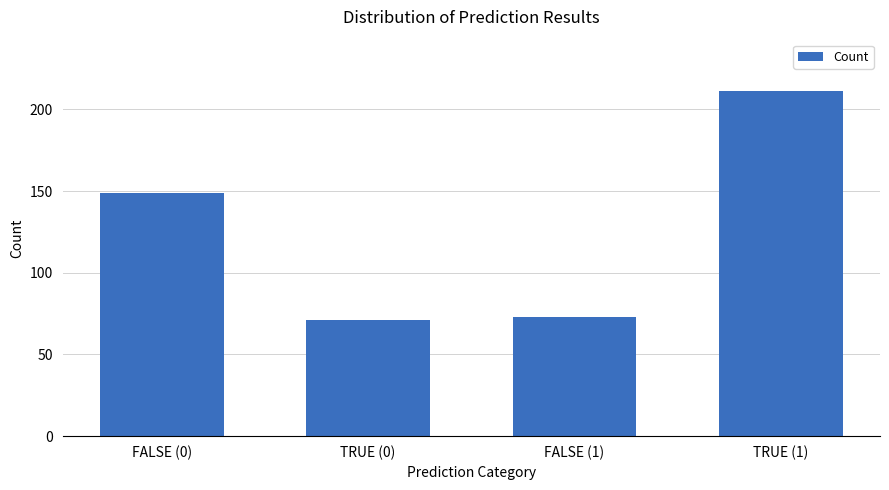

What is the minimum value shown in the chart?

71